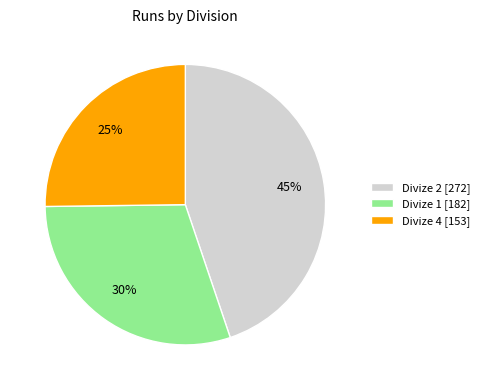

Is it true that Divize 4 [153] is 31% of the pie?

False